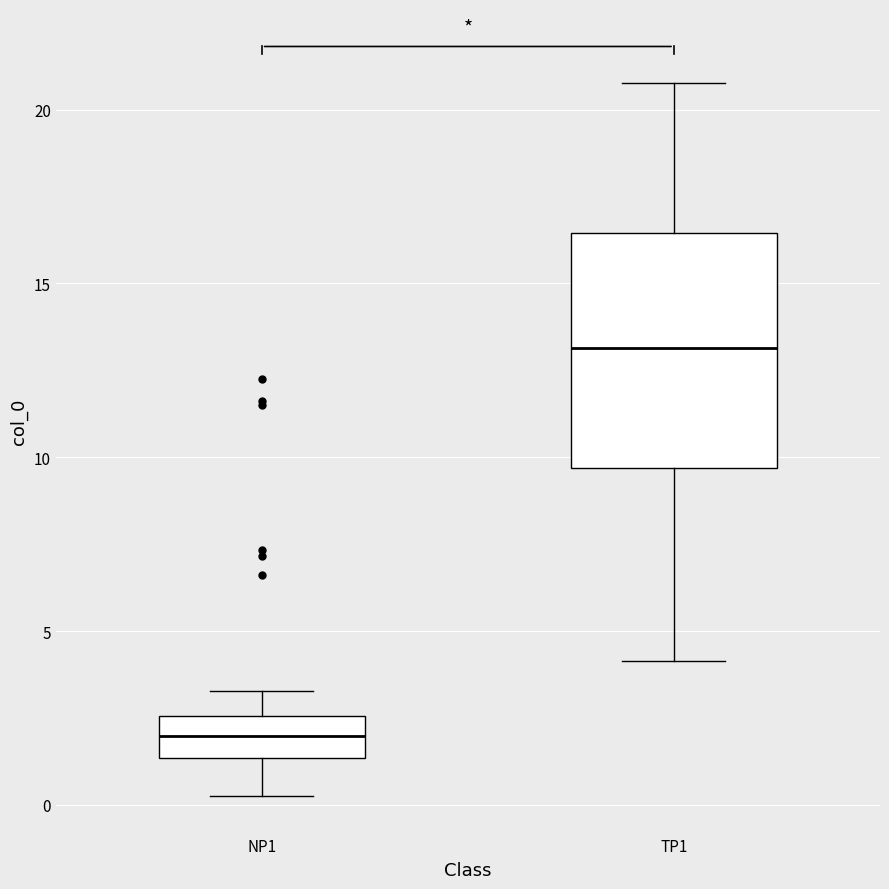

Comparing the boxes themselves (not the whiskers), which one is the tallest?

TP1